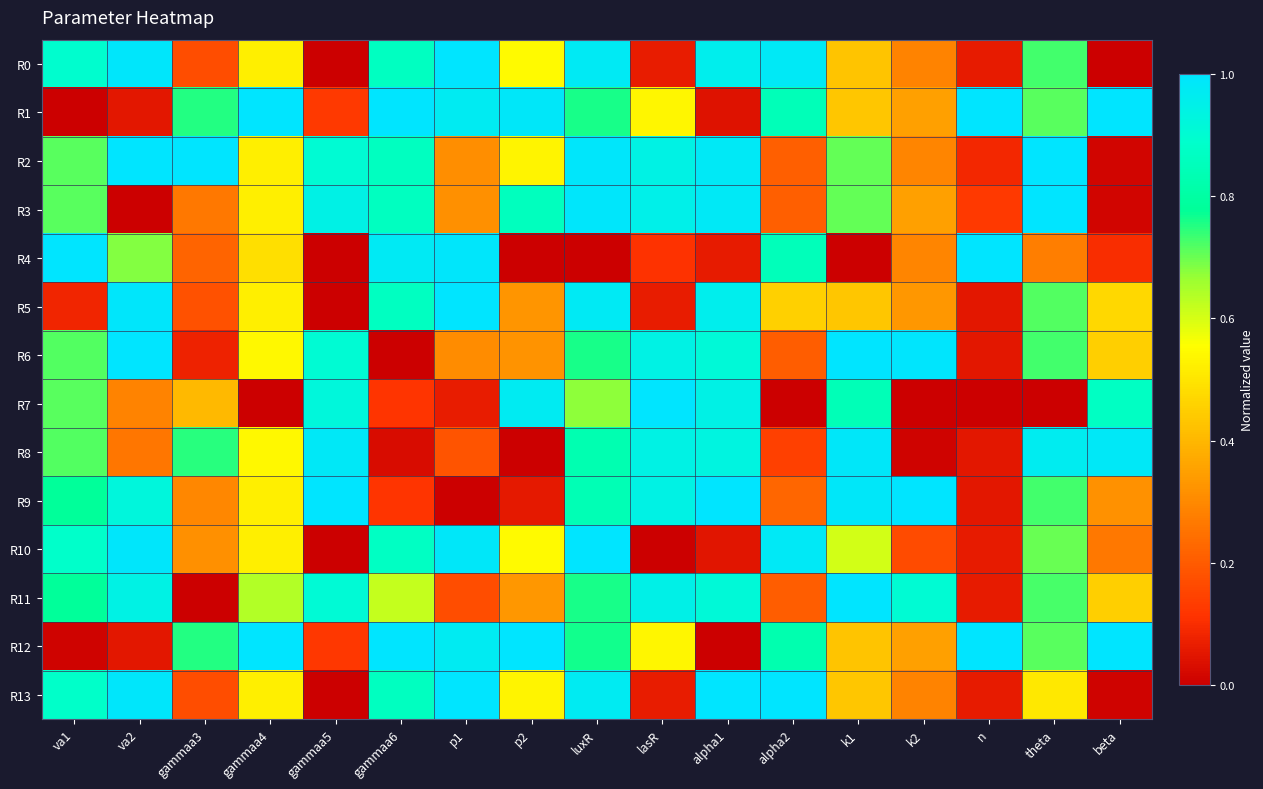

Between gammaa3 and alpha2, which is larger?

alpha2